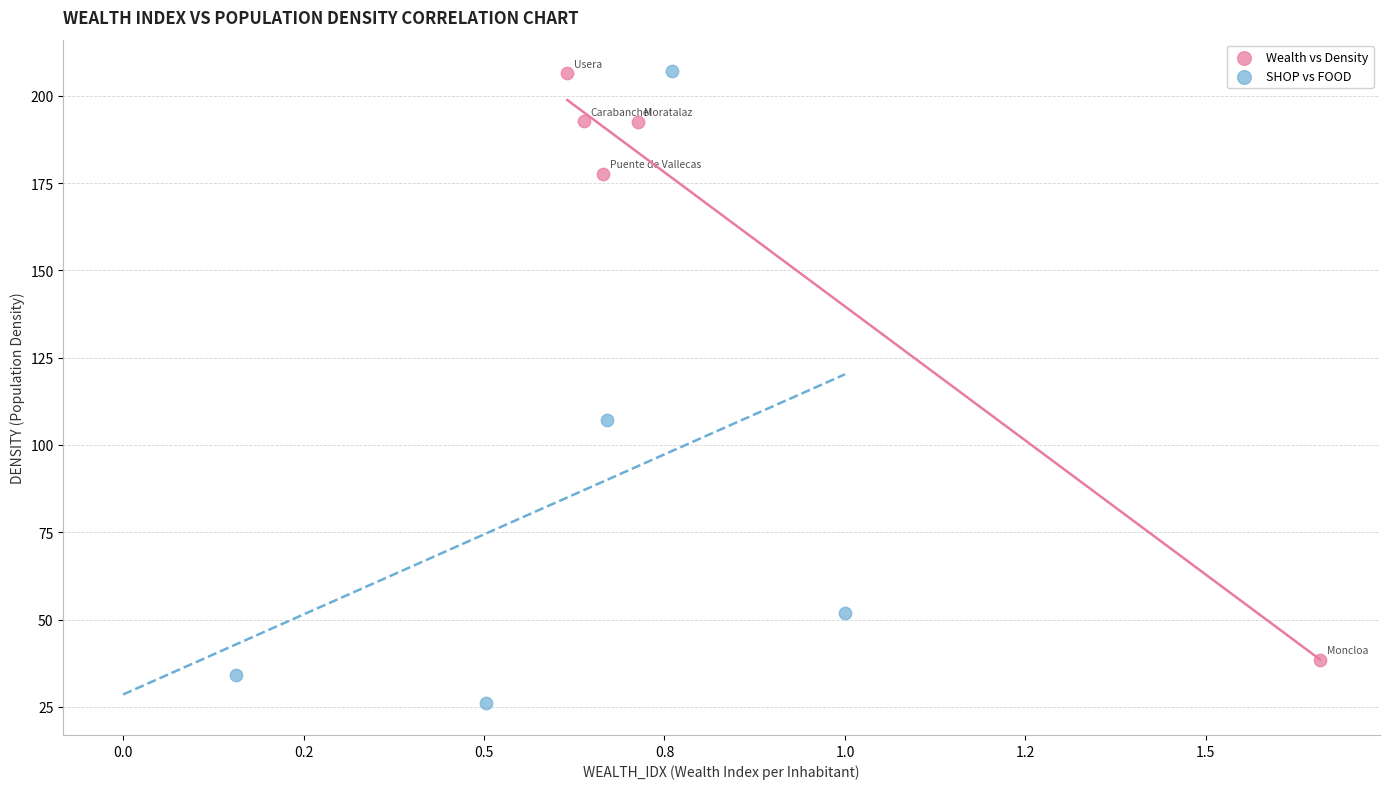

Which series contains the lowest Y value?

SHOP vs FOOD